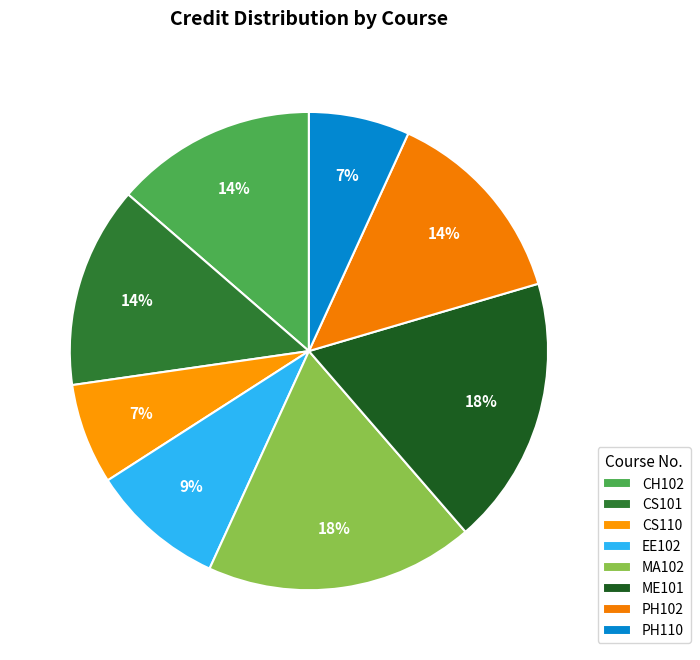

How many segments does this pie chart have?

8